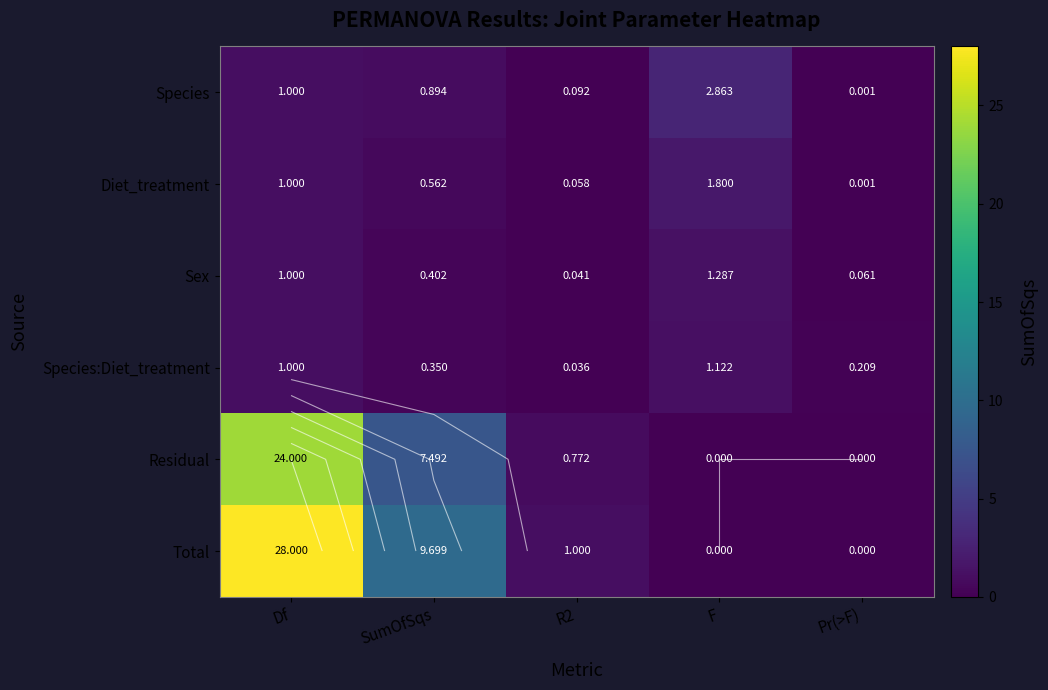

List the series in order of their peak value, highest first.

Total, Residual, Species, Diet_treatment, Sex, Species:Diet_treatment